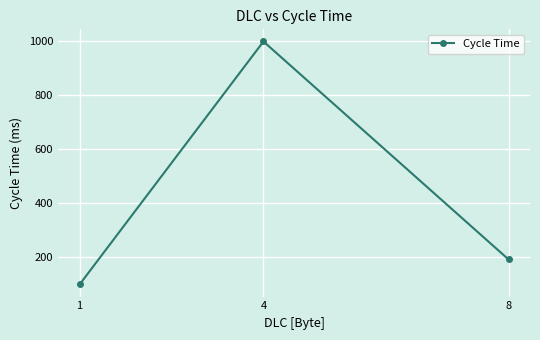

Reading left to right, what are all the values shown in this chart?

100.0	1000.0	192.6